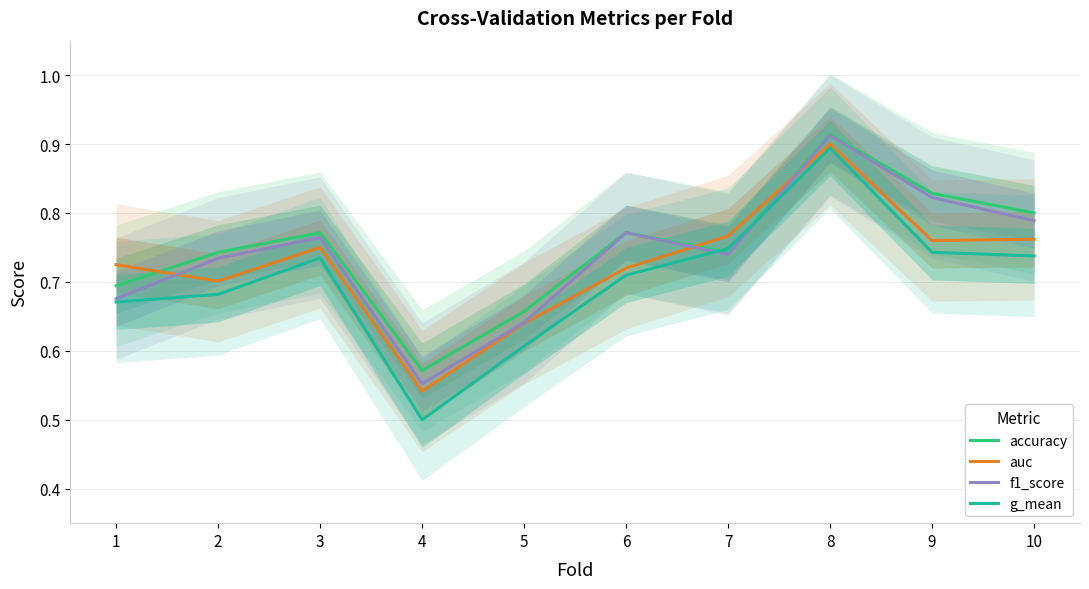

Which series has the widest spread of values?

g_mean